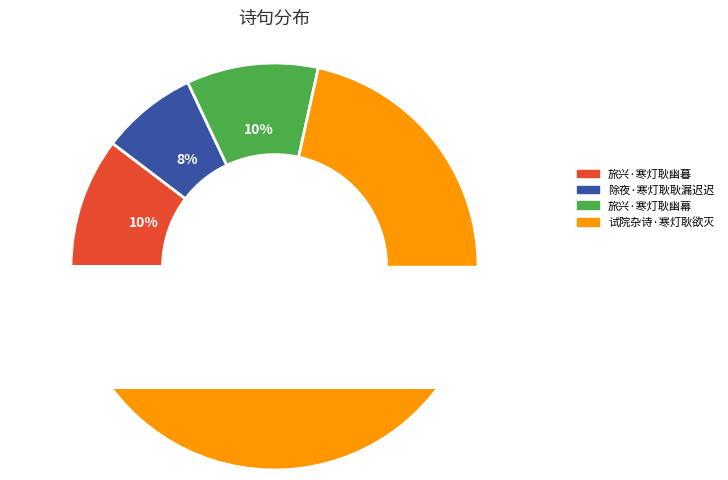

How many segments does this pie chart have?

4